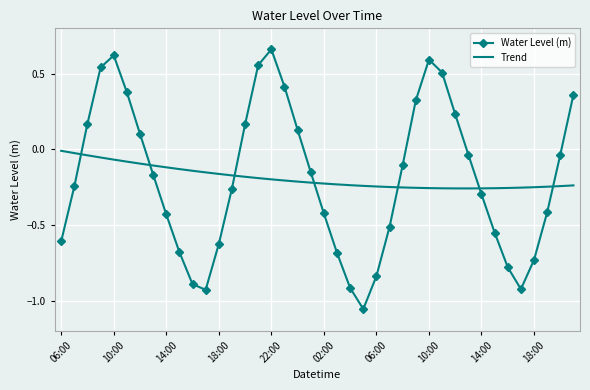

True or false: Water Level (m) and Trend intersect in this chart.

True